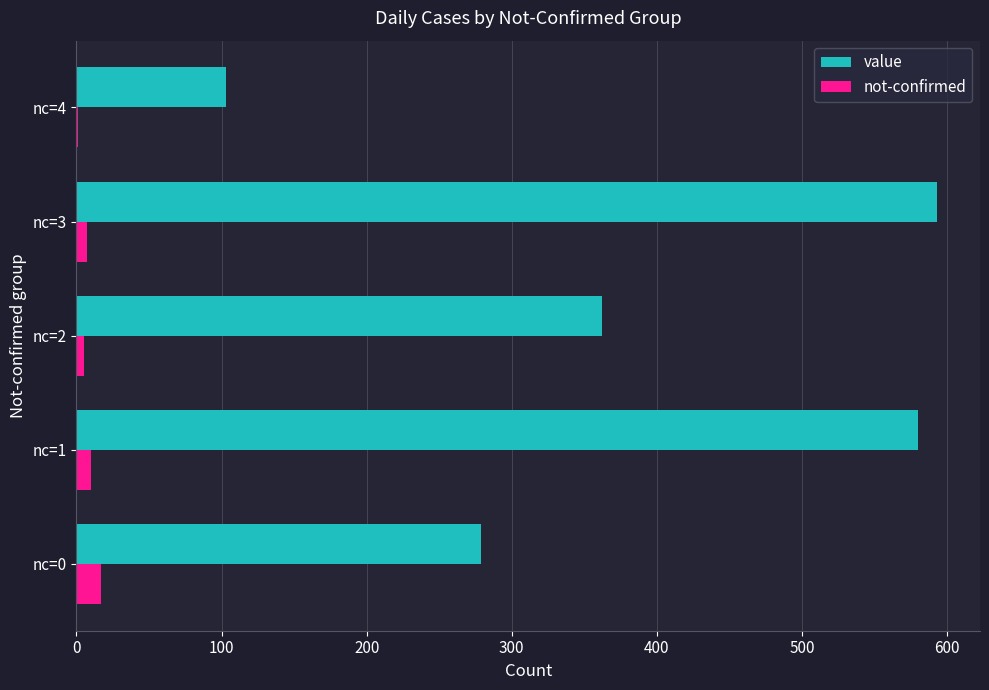

What is the sum of all value values?

1917